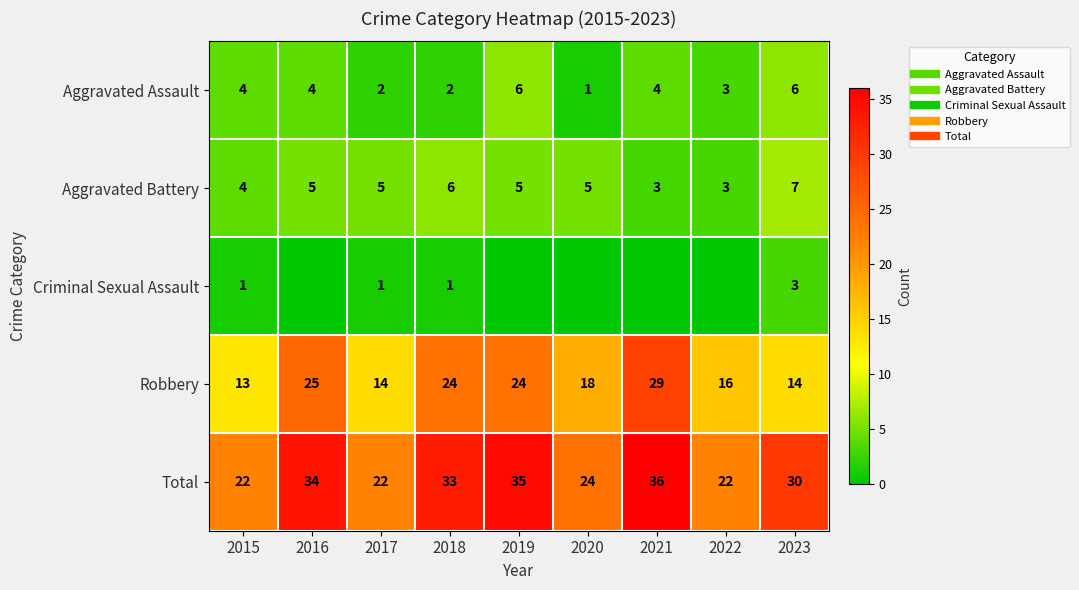

Is it true that Robbery equals 24 at 2018?

True